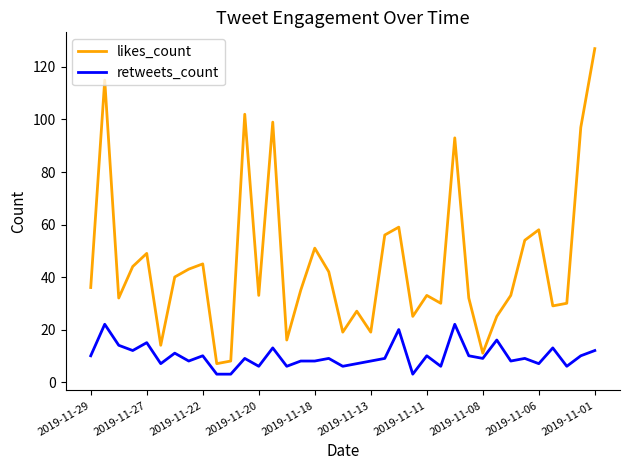

Rank the series by their average value, from highest to lowest.

likes_count, retweets_count